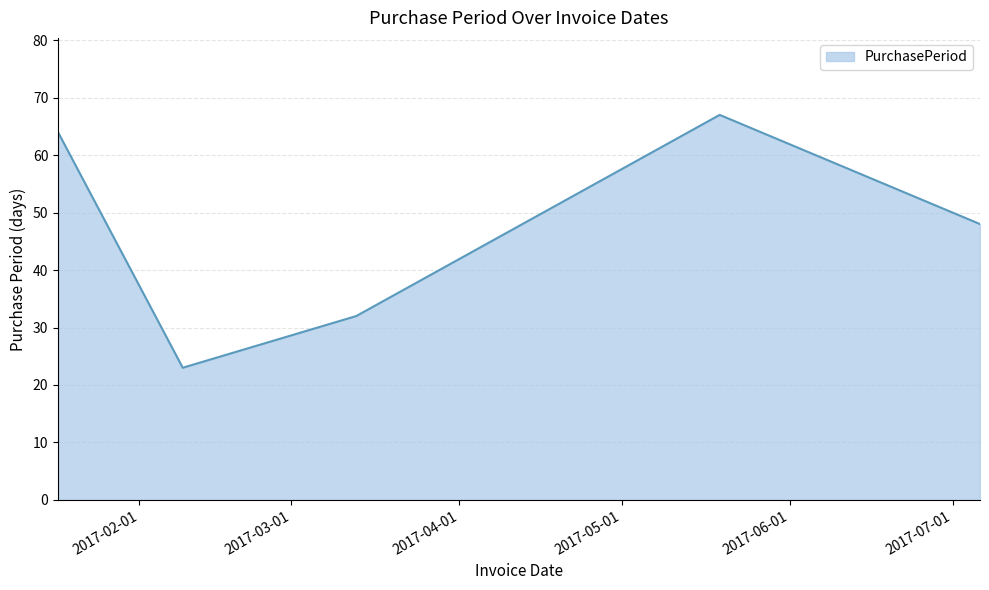

What is the difference between the second highest and second lowest values?

32